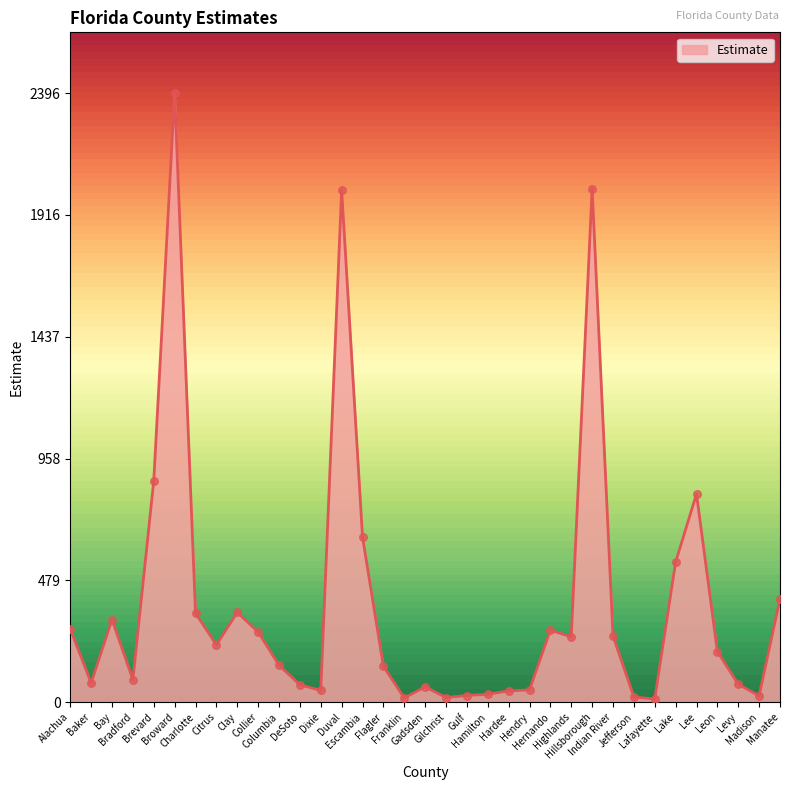

What is the maximum value shown in the chart?

2396